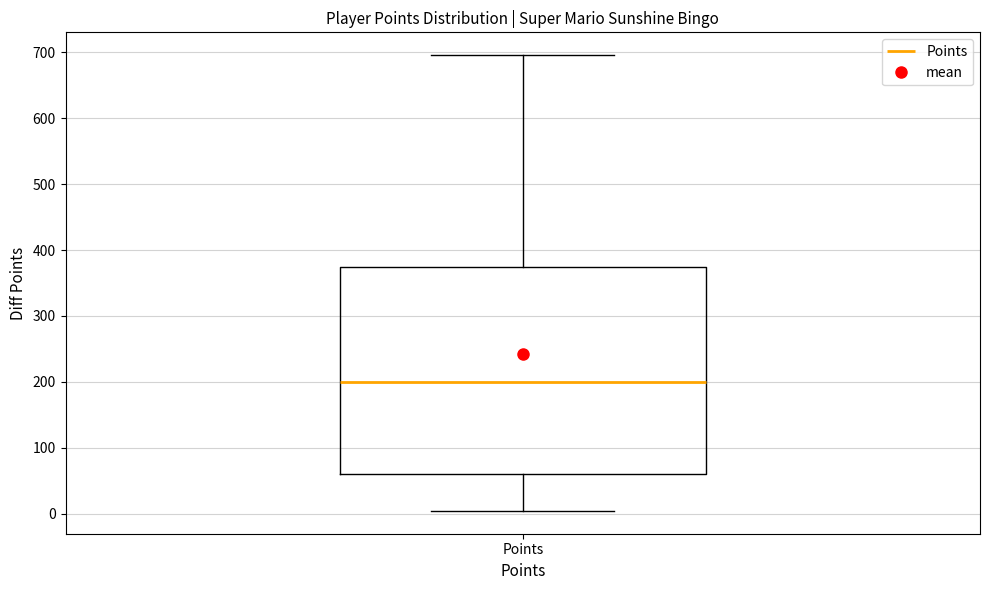

Where does the lower whisker of the box for Points end on the y-axis? The values are not printed on the chart, so give them approximately, as read against the axis.

0